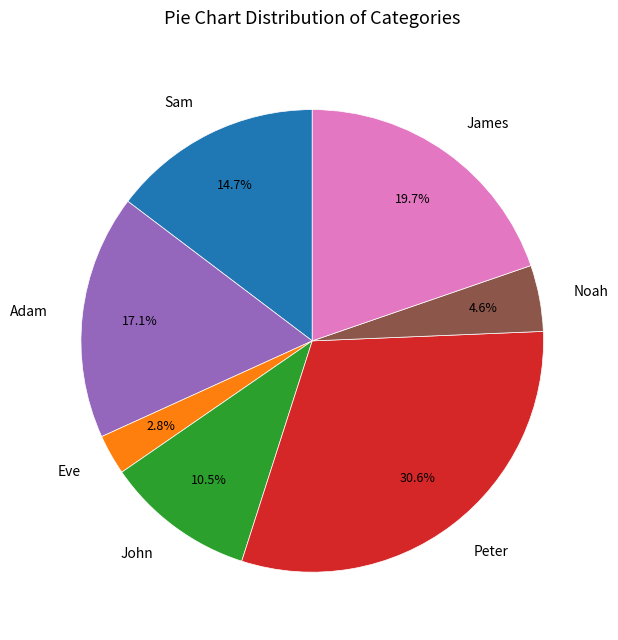

Rank the categories by value from lowest to highest.

Eve, Noah, John, Sam, Adam, James, Peter